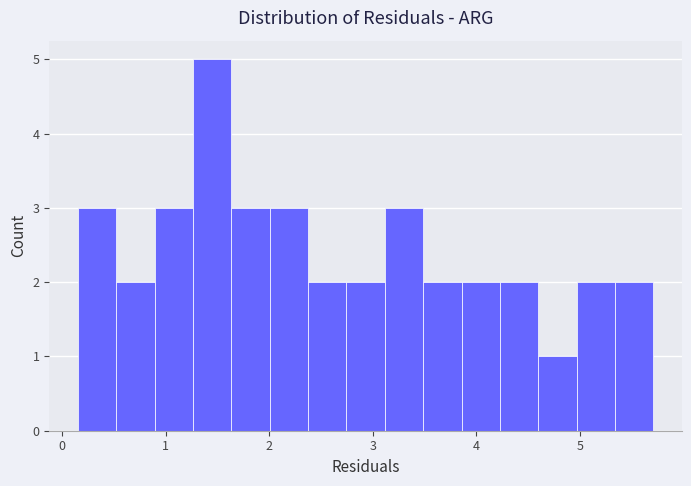

Read against the x-axis, roughly where is the centre of the tallest bar?

1.4